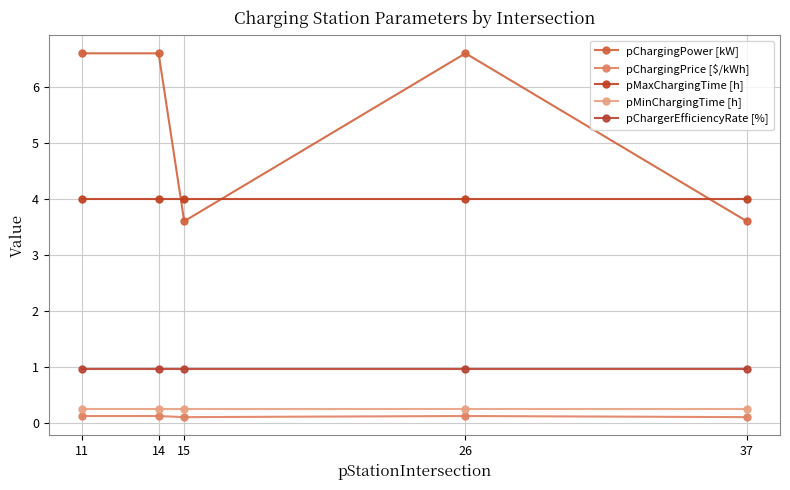

What is the sum of all pMinChargingTime [h] values?

1.2